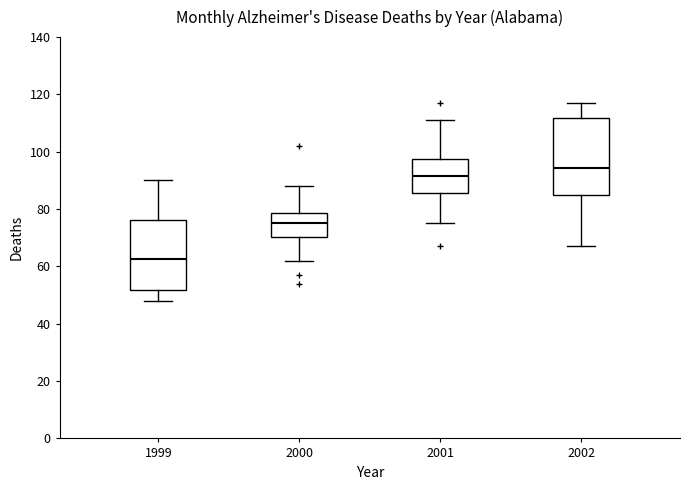

Where does the lower whisker of the box at x = 1999 end on the y-axis? The values are not printed on the chart, so give them approximately, as read against the axis.

48